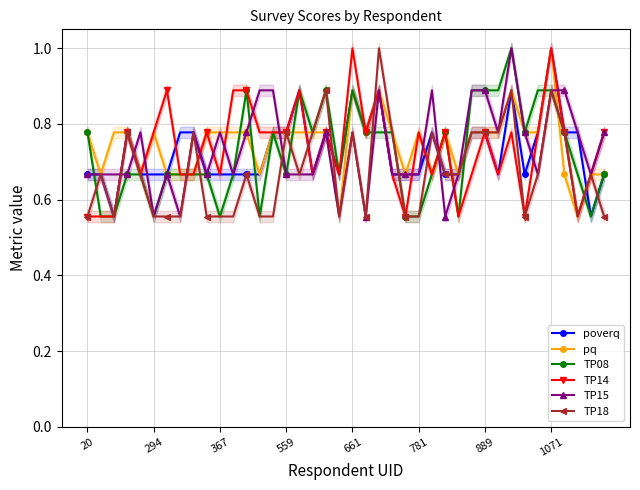

True or false: TP14 and poverq cross at least once.

True